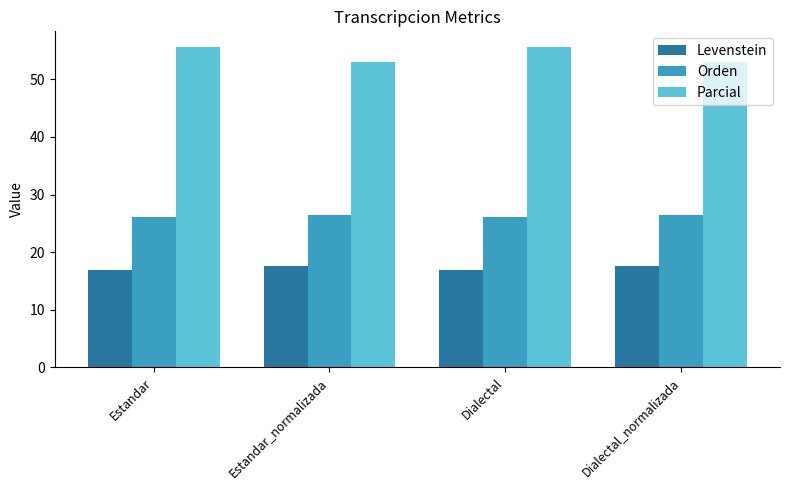

Is it true that Parcial equals 75.5 at Dialectal?

False